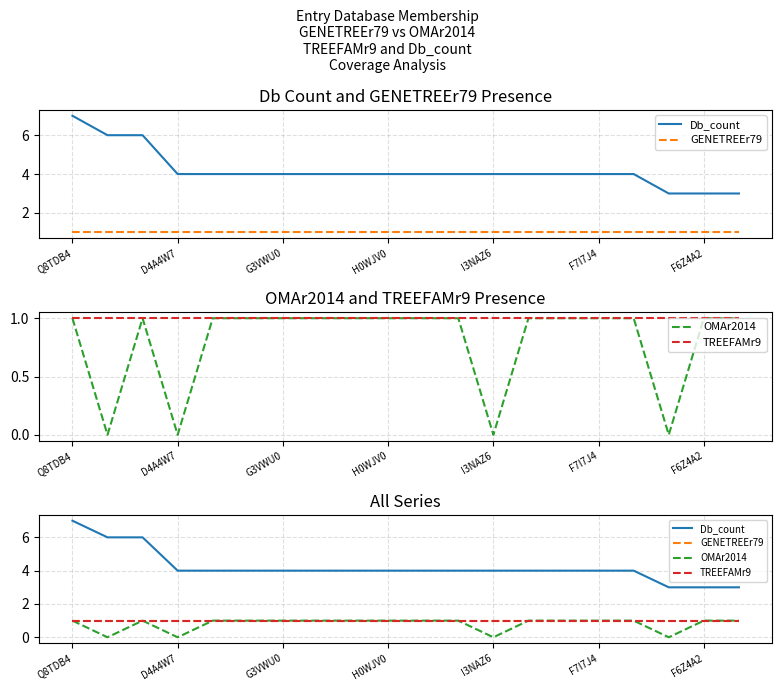

What are all the series names shown in the legend?

Db_count, GENETREEr79, OMAr2014, TREEFAMr9